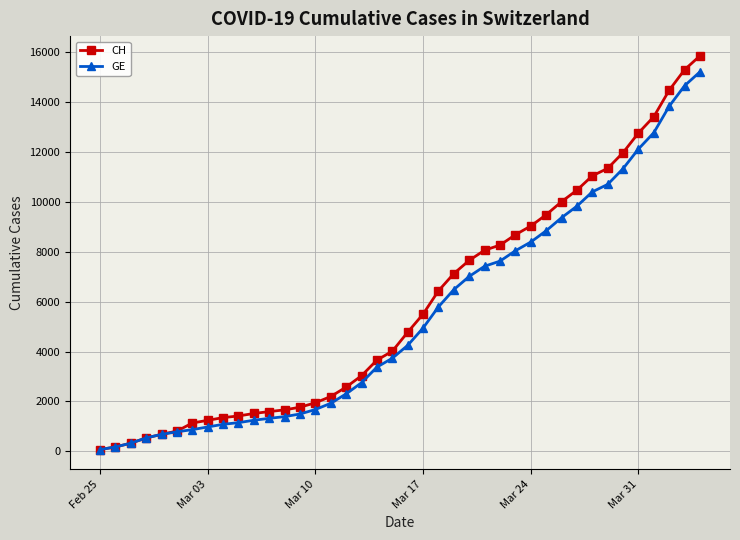

What are all the series names shown in the legend?

CH, GE